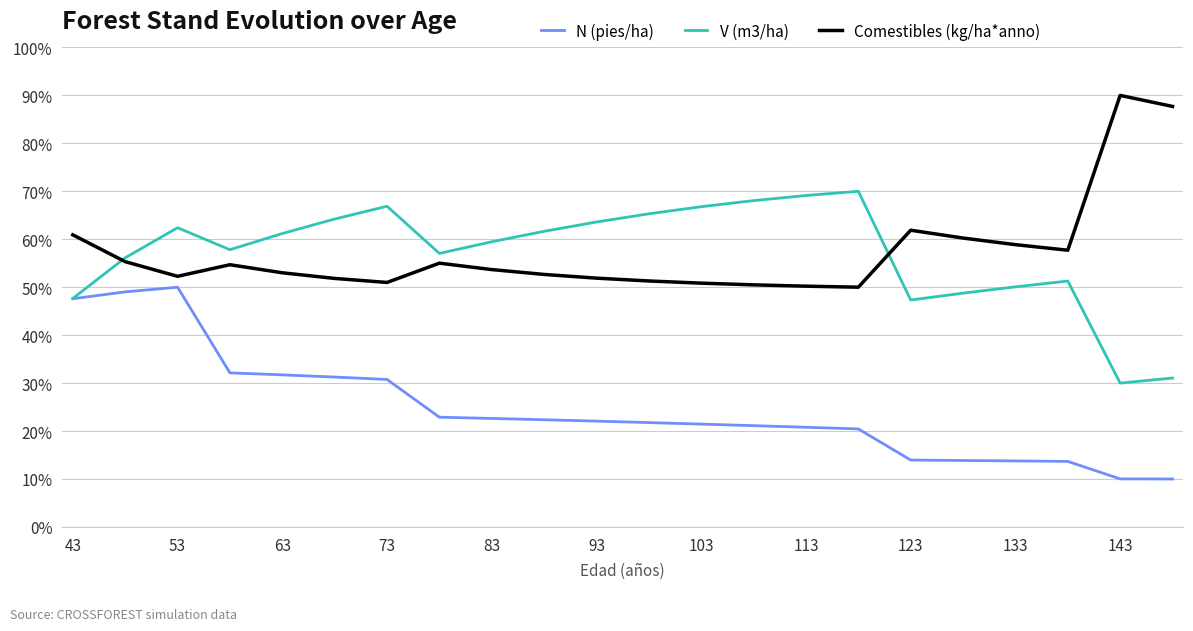

What is the maximum value shown in the chart?

90.0